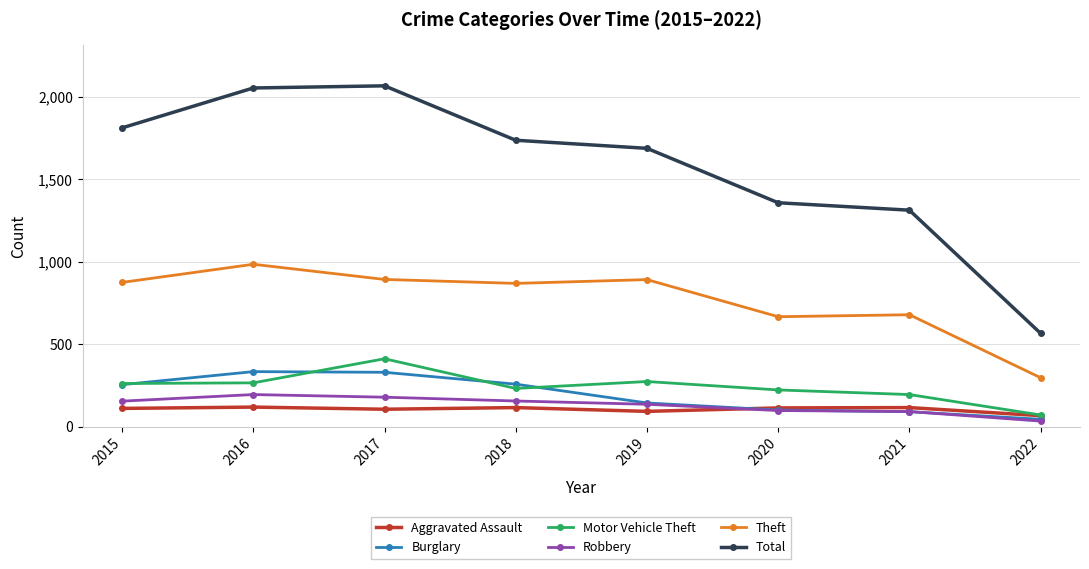

Is it true that Motor Vehicle Theft equals 75 at 2021?

False